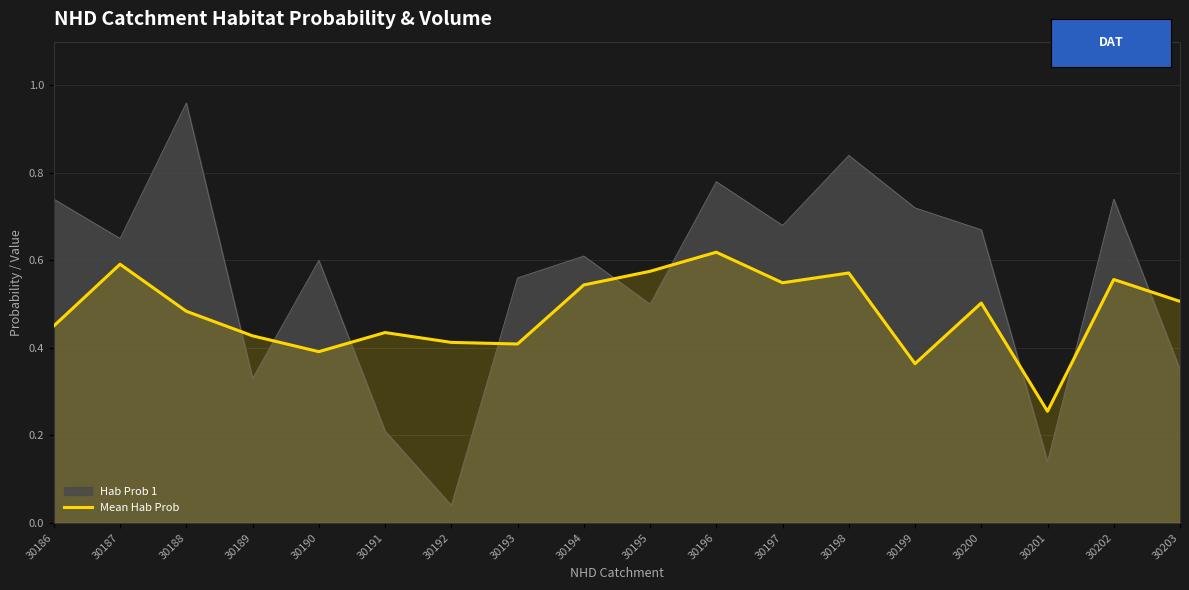

Which category has the highest value across all series?

30188